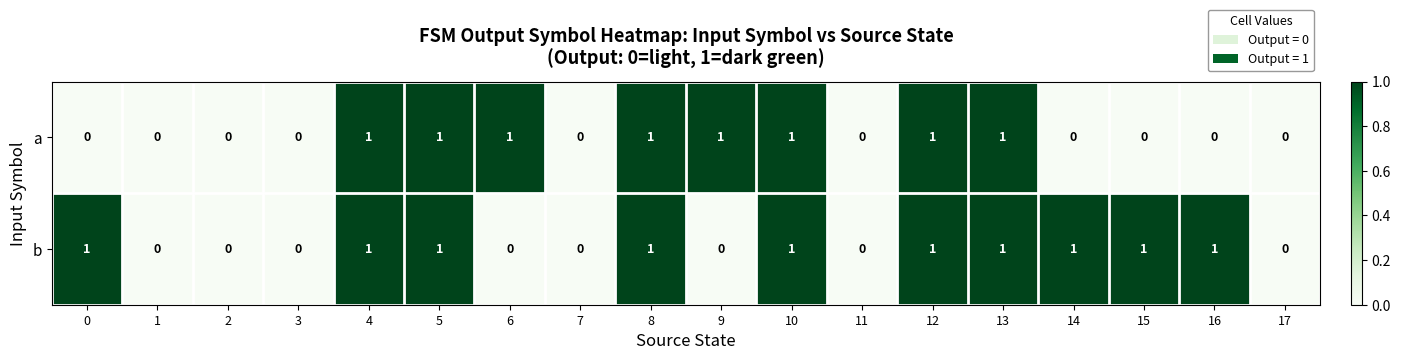

Which series has the largest total across all categories?

b